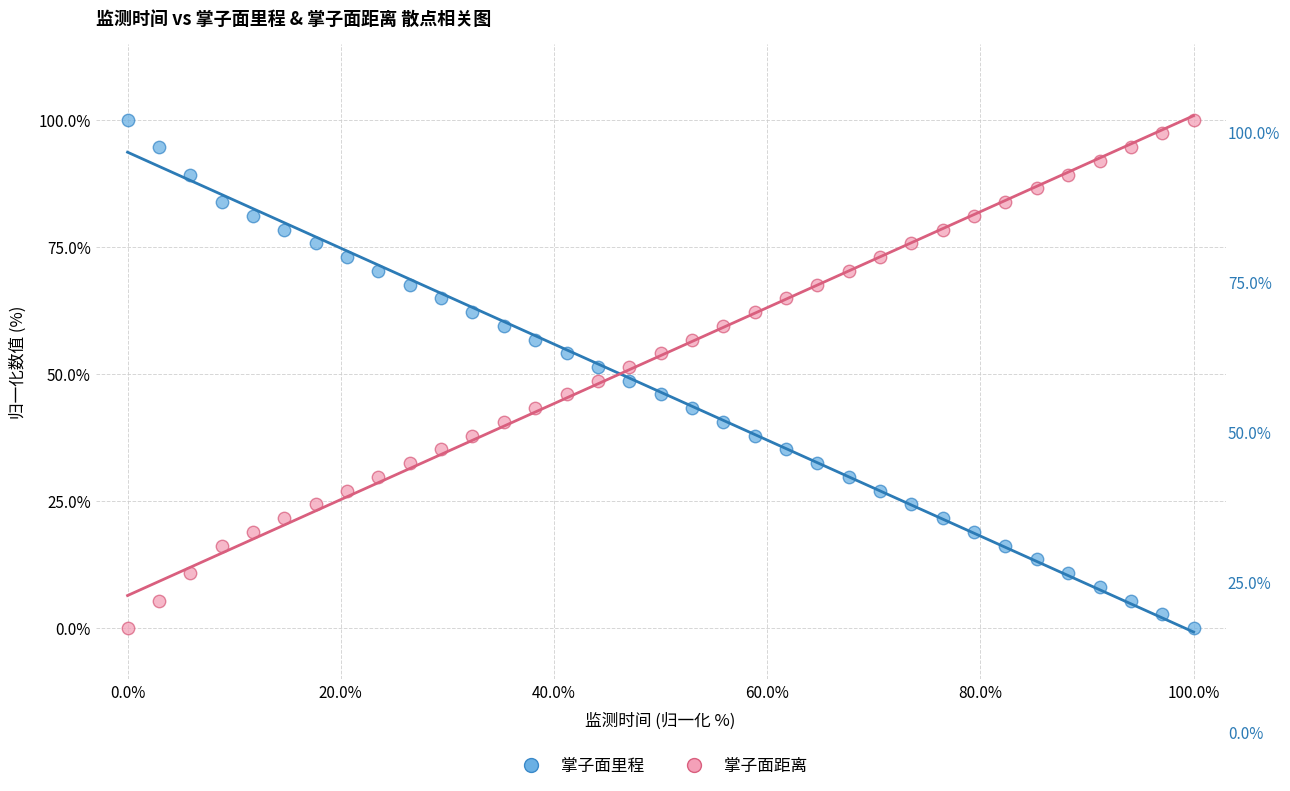

What is the X range (max minus min) for the scatter plot?

100.0